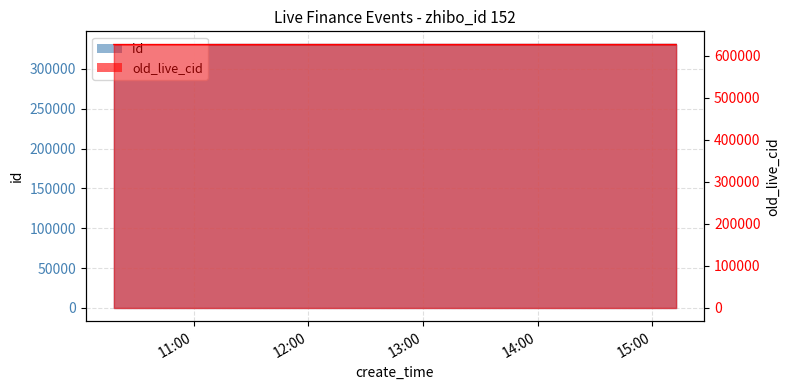

Read the id value at 2017-12-01 15:12:31.

330722